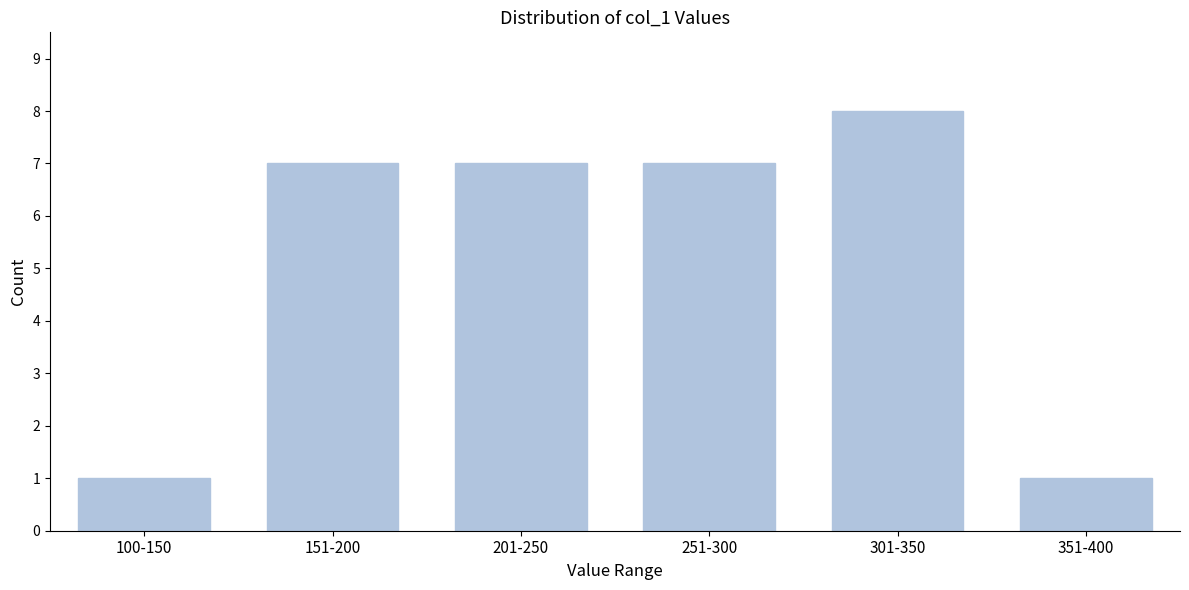

Reading right to left, transcribe all the data shown in this chart.

351-400=1	301-350=8	251-300=7	201-250=7	151-200=7	100-150=1